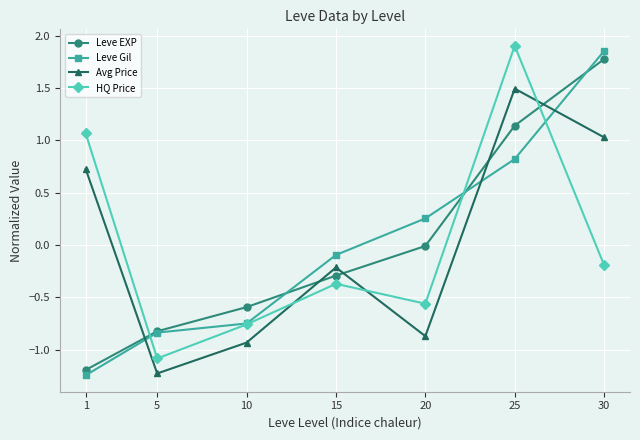

What is the difference between the highest and lowest values at 30?

2.0